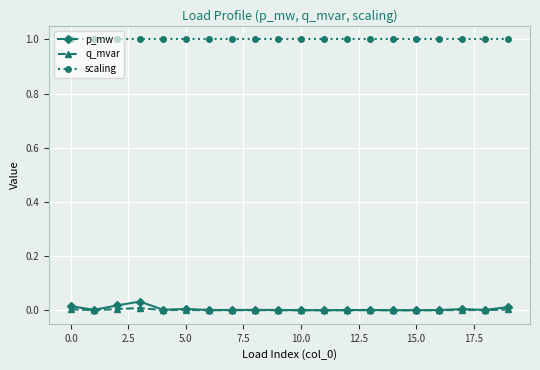

What is the greatest value displayed?

1.0